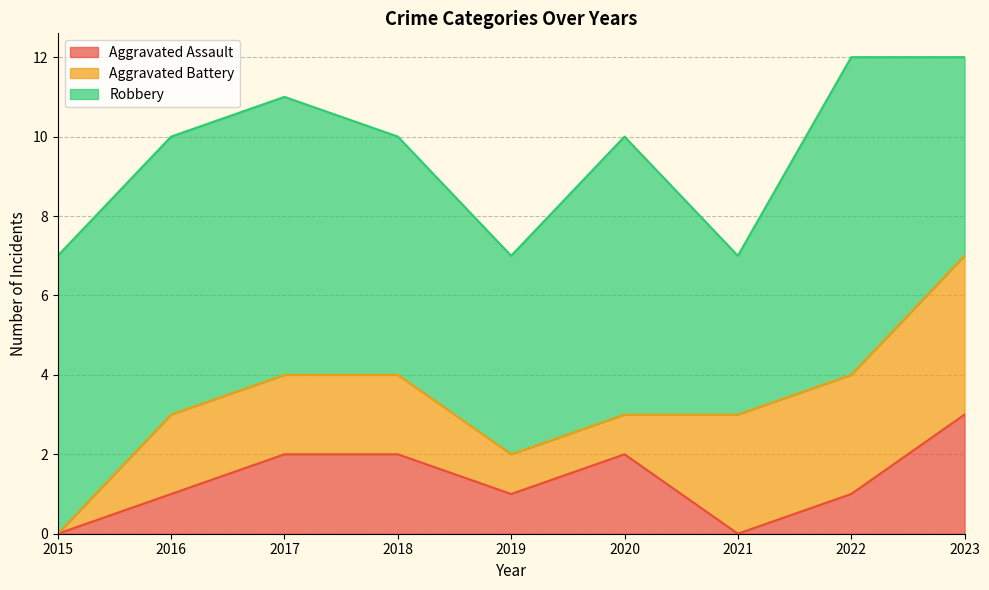

True or false: Aggravated Assault and Robbery intersect in this chart.

False